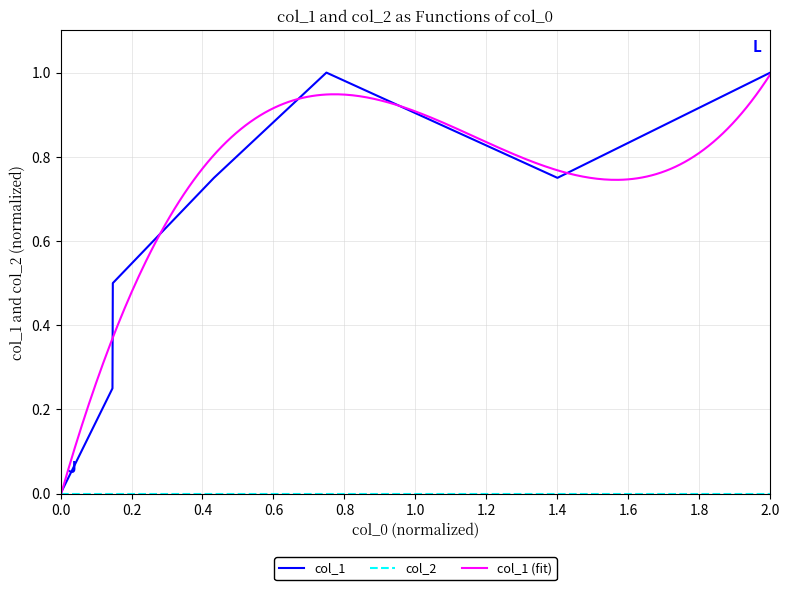

What is the value of the 7th point from the left?

1.0